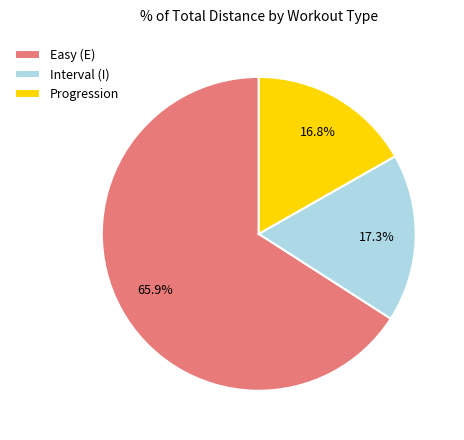

How many segments does this pie chart have?

3